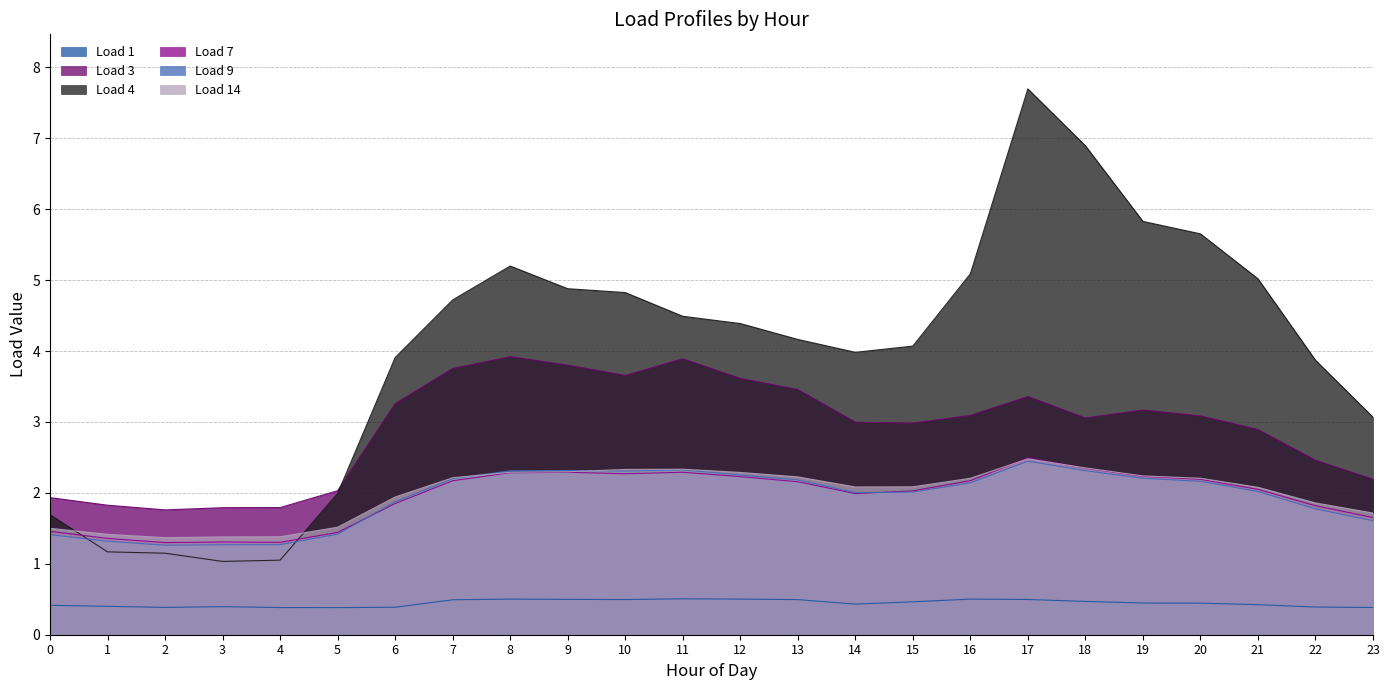

At which category is the sum across all series the highest?

17